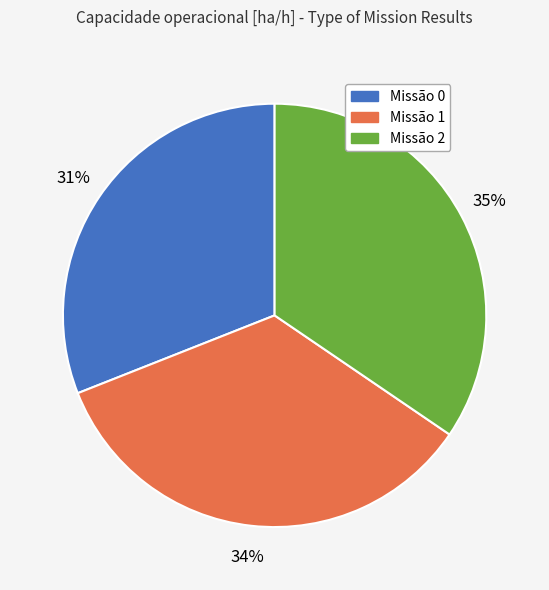

Is there a majority slice in this chart?

No